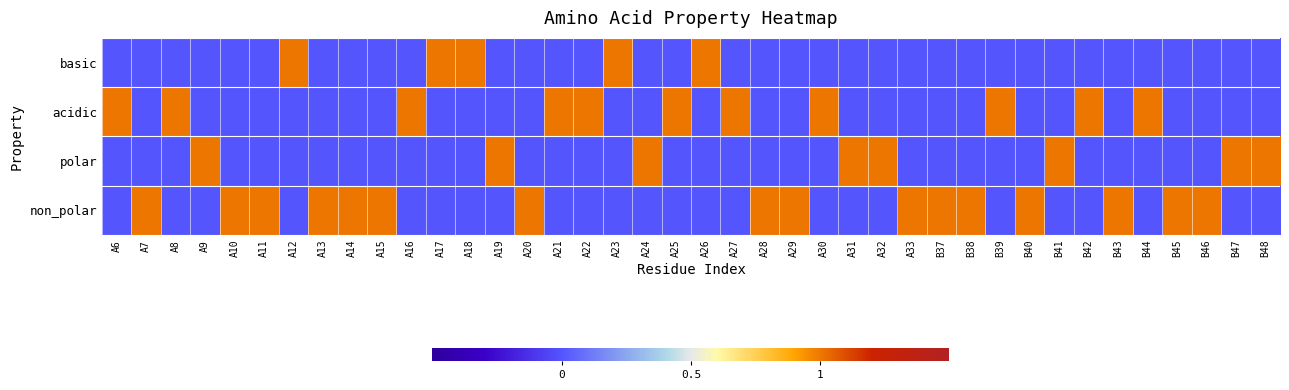

At how many categories does at least one series exceed 0?

40